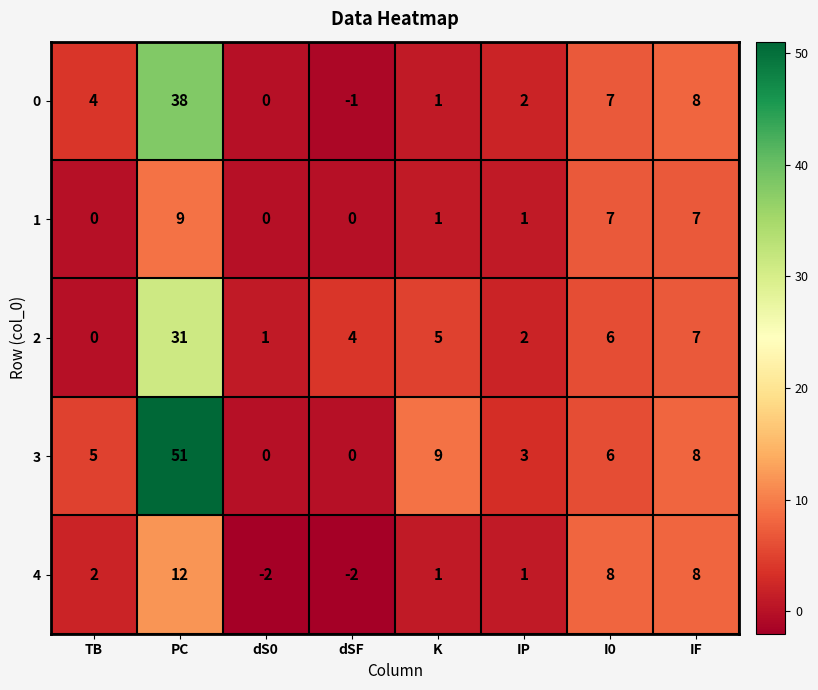

At which label does 4 reach its peak?

PC